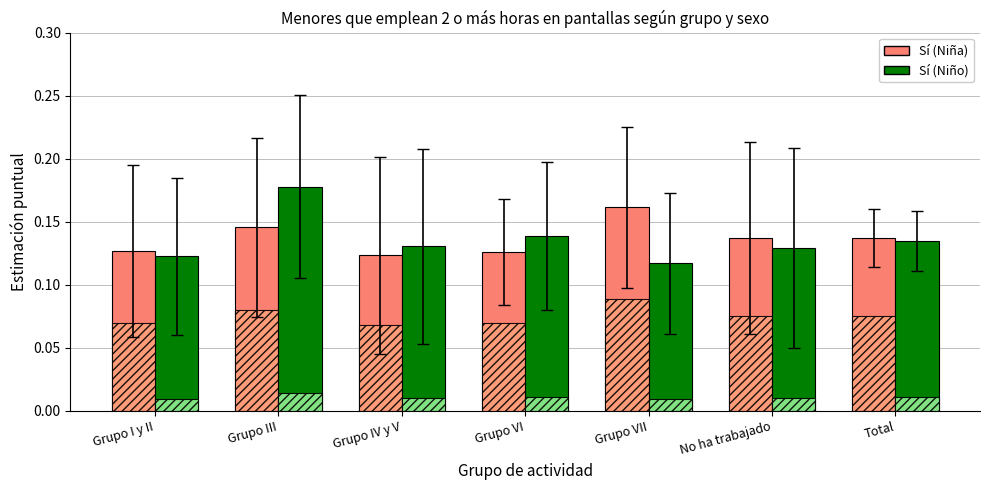

What is the smallest value displayed?

0.1